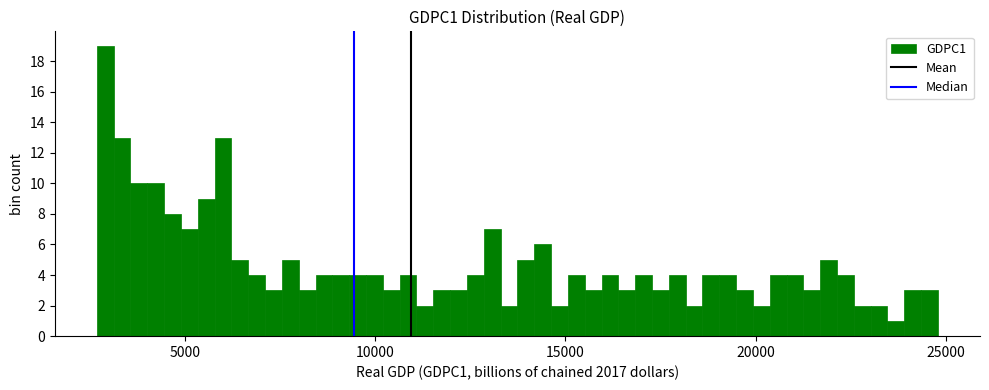

Read against the x-axis, roughly where is the centre of the tallest bar?

3000